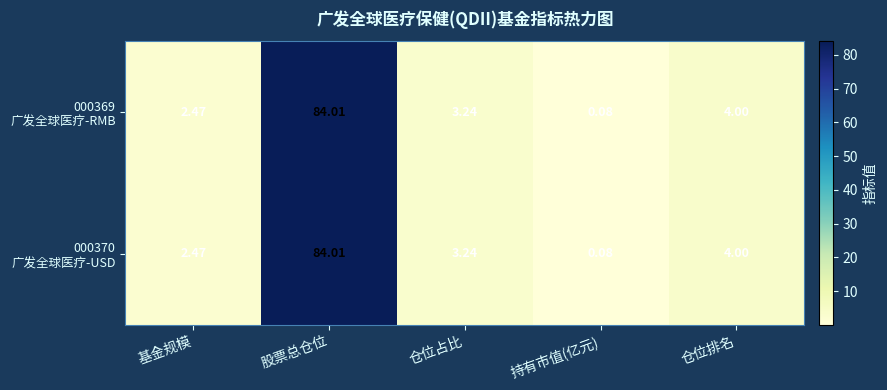

How many categories are shown in the chart?

5